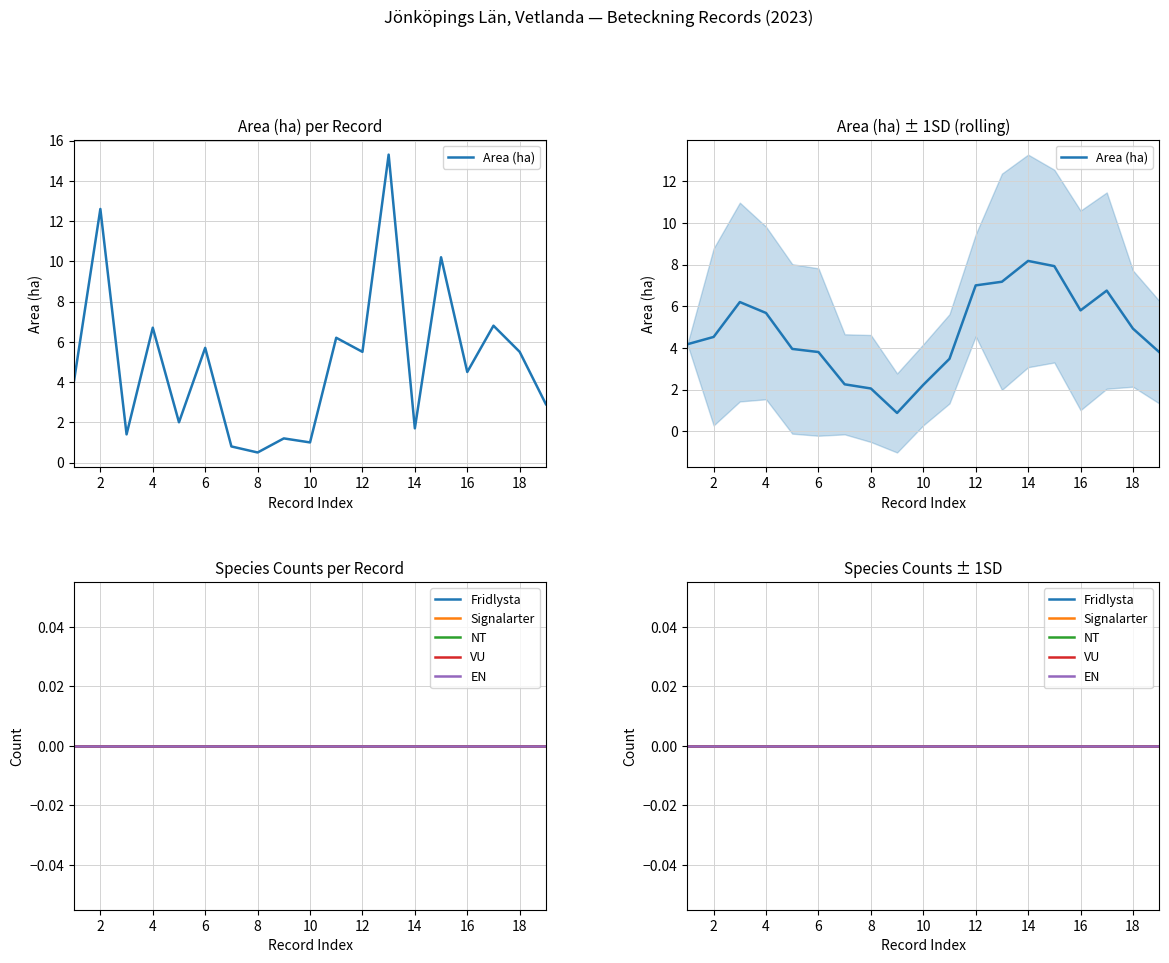

What are all the series names shown in the legend?

Area (ha), Fridlysta, Signalarter, NT, VU, EN